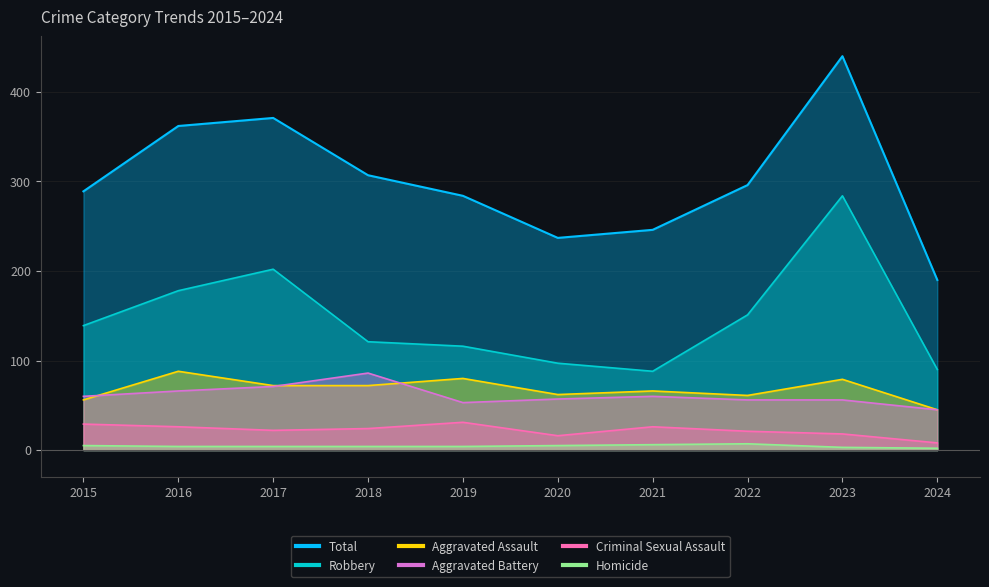

Between 2016 and 2022, which series saw the biggest shift?

Total